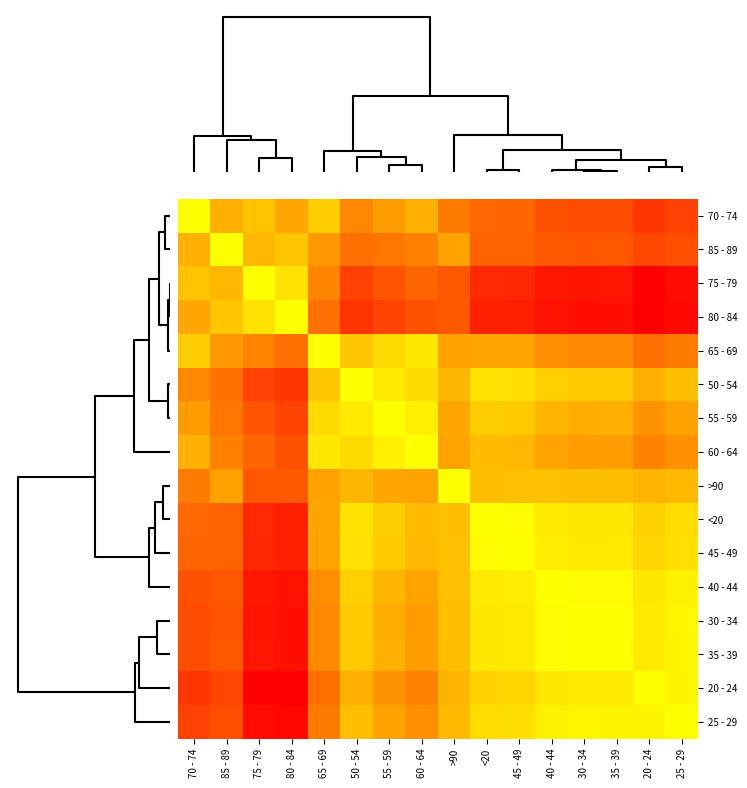

At which category does the chart reach its minimum across all series?

70 - 74